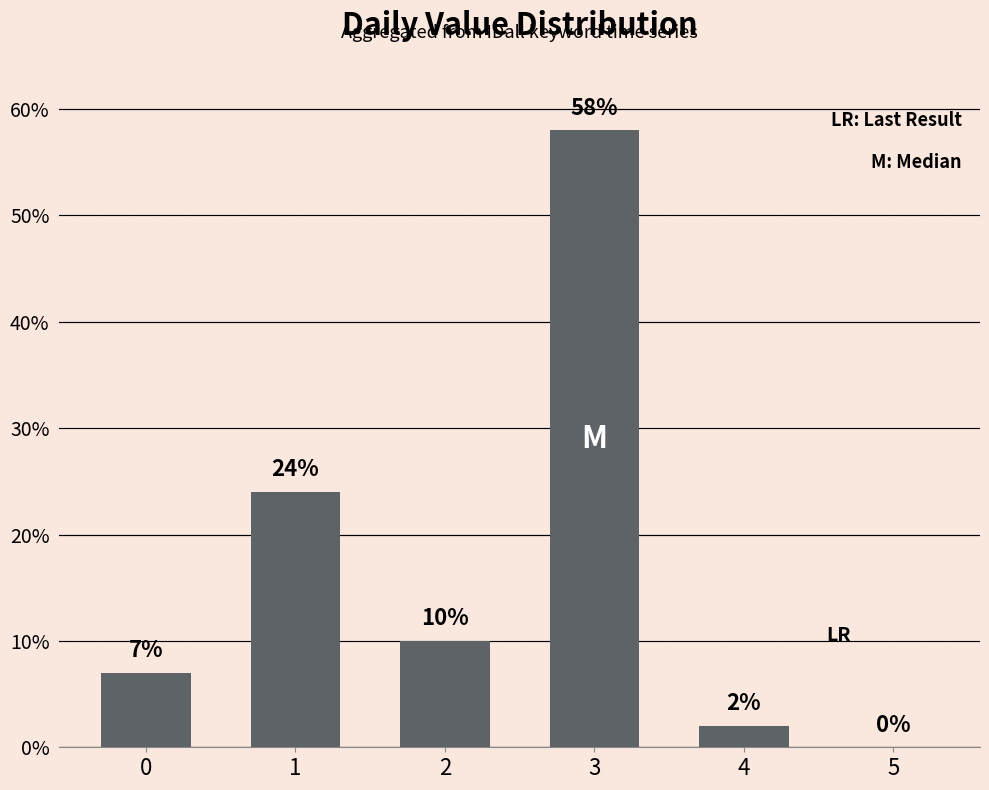

What is the difference between the values at 3 and 5?

58